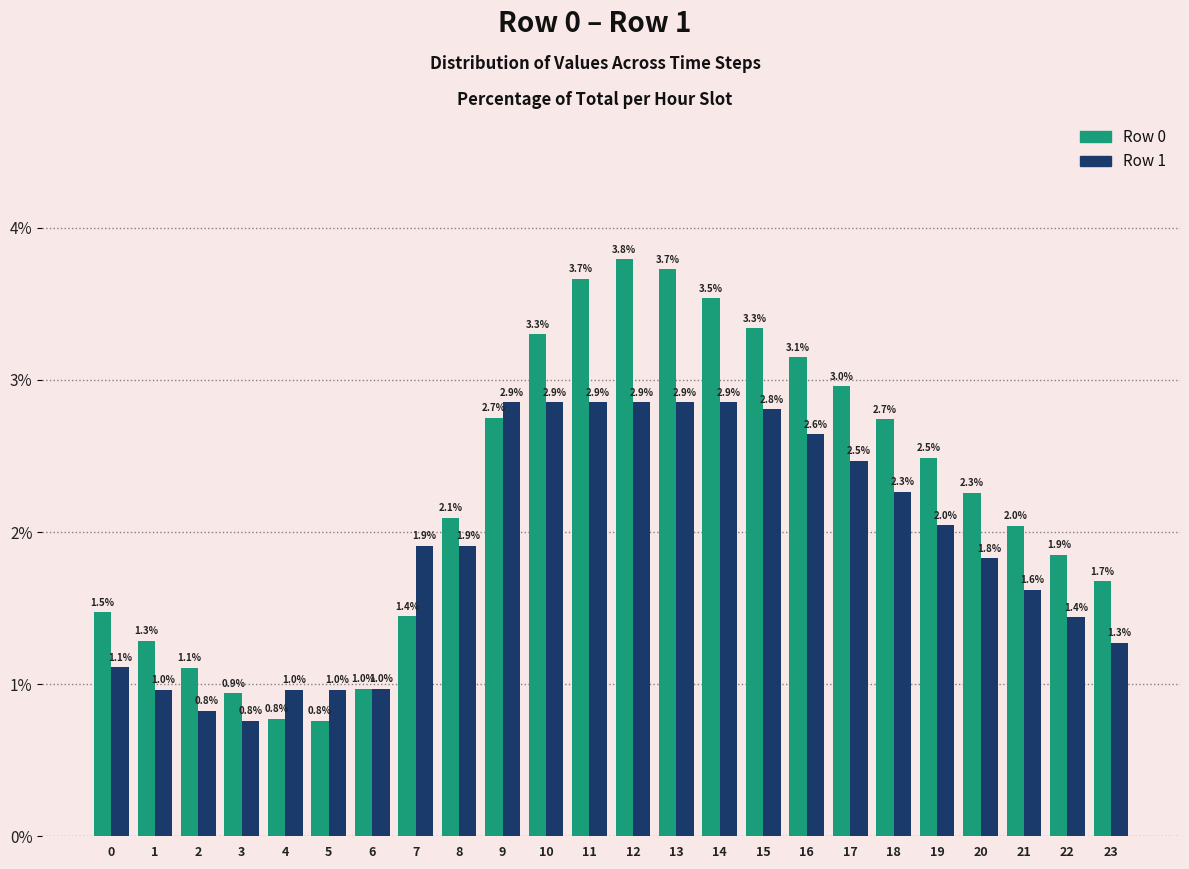

Reading left to right, list all the values displayed in this chart.

Row 0: 0=1.5	1=1.3	2=1.1	3=0.9	4=0.8	5=0.8	6=1.0	7=1.4	8=2.1	9=2.7	10=3.3	11=3.7	12=3.8	13=3.7	14=3.5	15=3.3	16=3.1	17=3.0	18=2.7	19=2.5	20=2.3	21=2.0	22=1.9	23=1.7
Row 1: 0=1.1	1=1.0	2=0.8	3=0.8	4=1.0	5=1.0	6=1.0	7=1.9	8=1.9	9=2.9	10=2.9	11=2.9	12=2.9	13=2.9	14=2.9	15=2.8	16=2.6	17=2.5	18=2.3	19=2.0	20=1.8	21=1.6	22=1.4	23=1.3